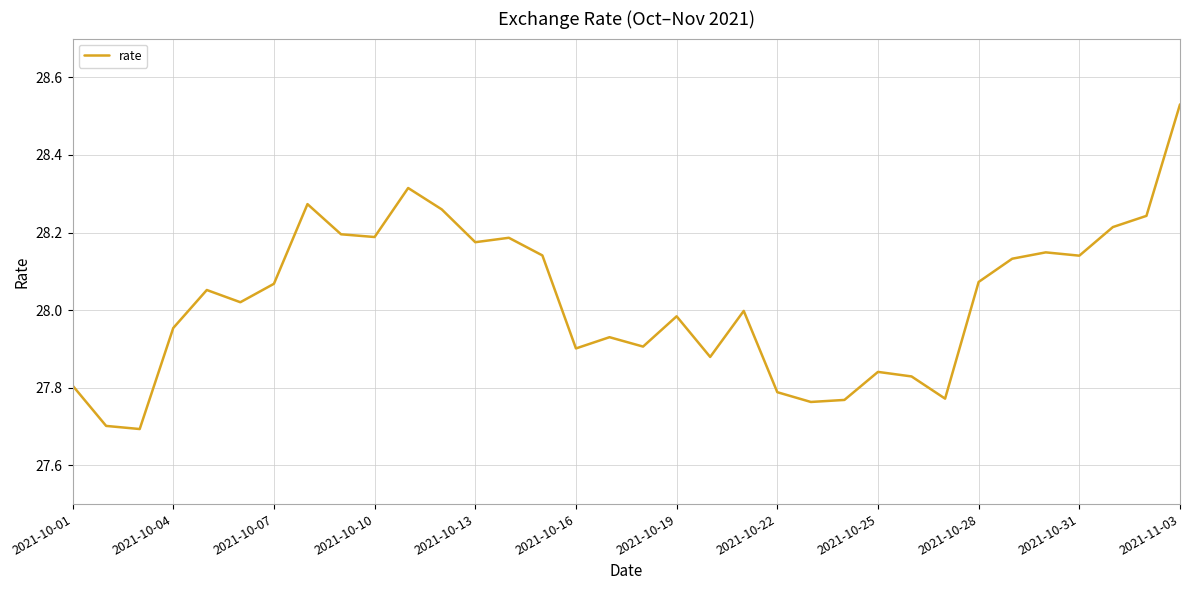

What is the smallest value displayed?

27.7